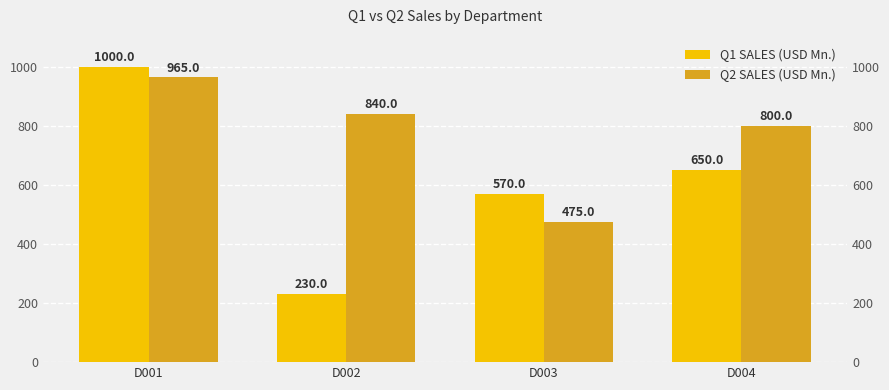

Count the Q1 SALES (USD Mn.) values in the range 570 to 1000.

3